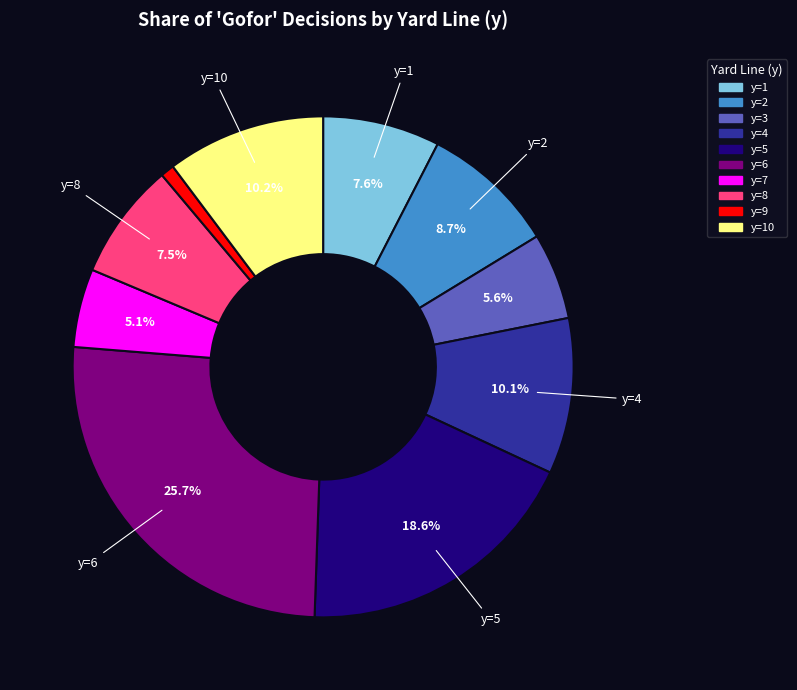

Is there a majority slice in this chart?

No